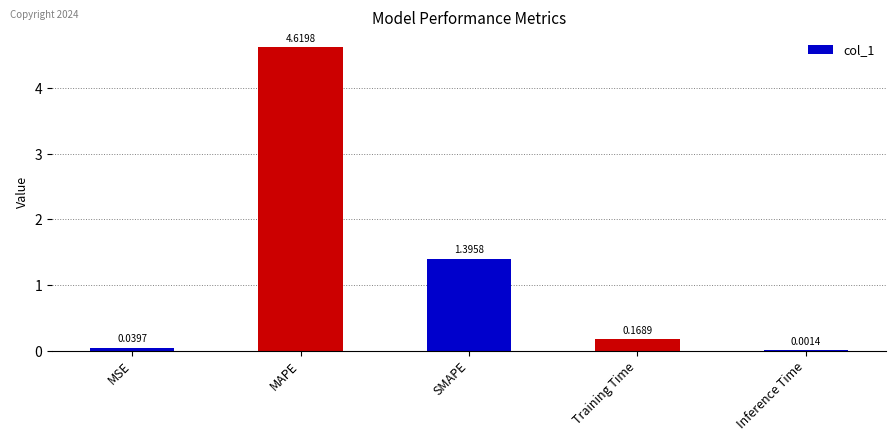

Approximately how many times larger is the value at Training Time compared to SMAPE?

0.1